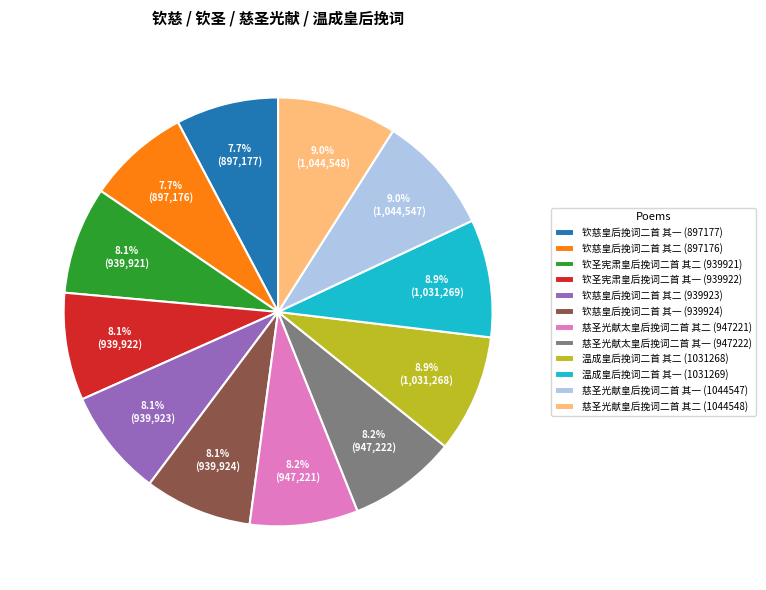

To the nearest percent, what percentage of the pie is 钦慈皇后挽词二首 其一 (897177)?

8%